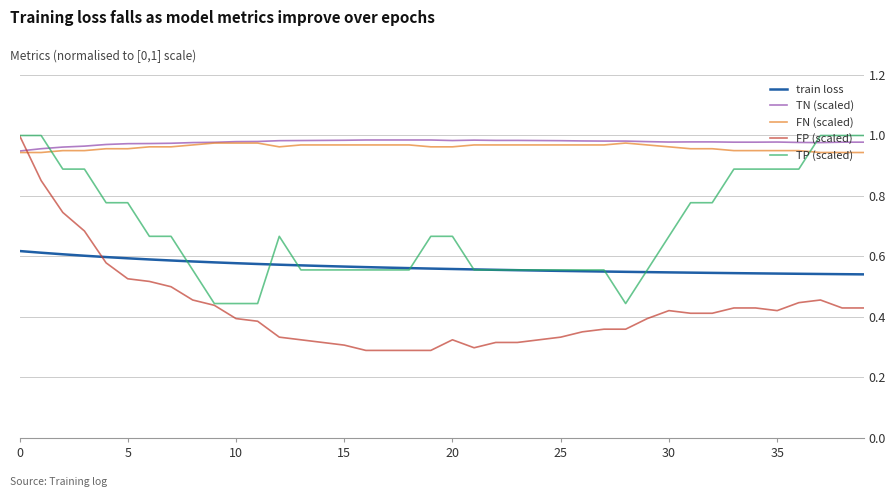

Does the chart display data point markers on the line(s)?

No